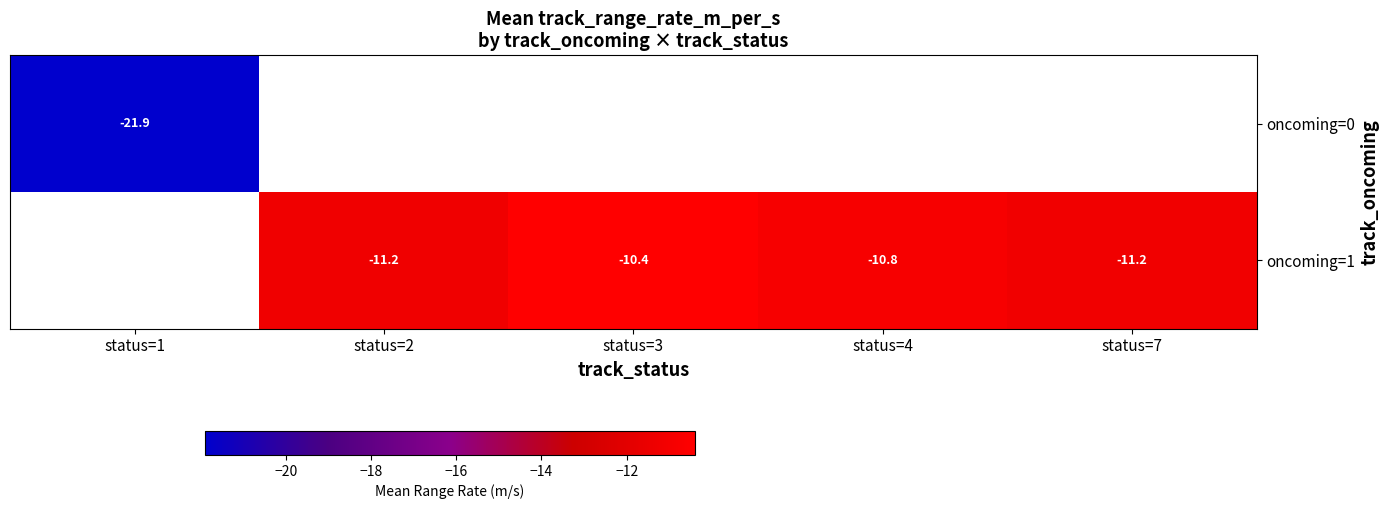

Which category has the lowest value across all series?

status=1